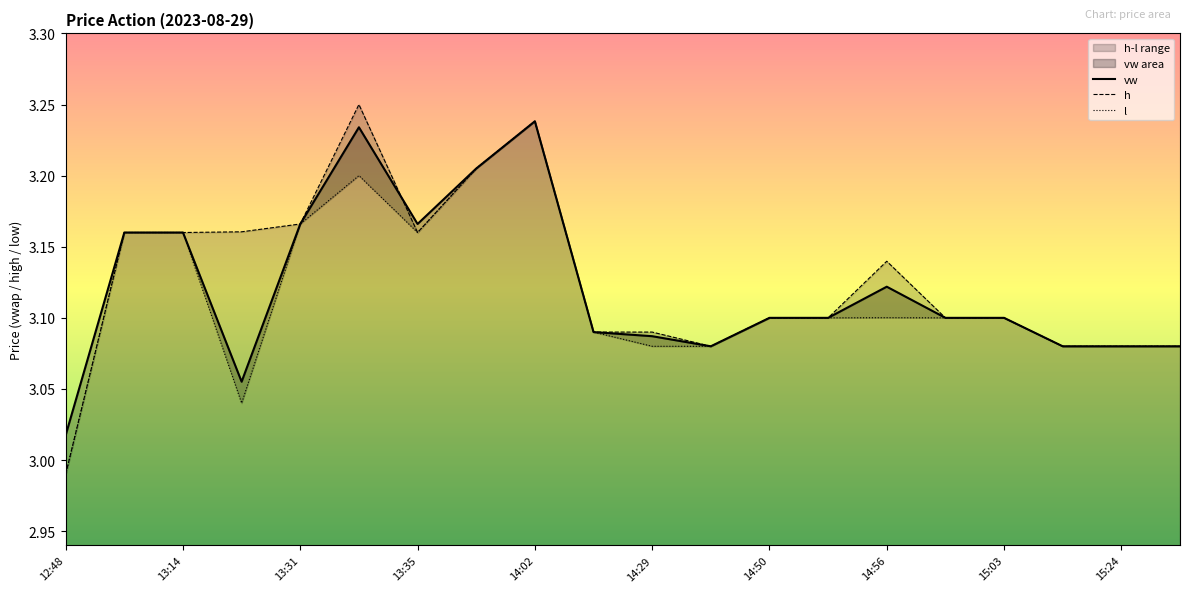

True or false: vw and l cross at least once.

False